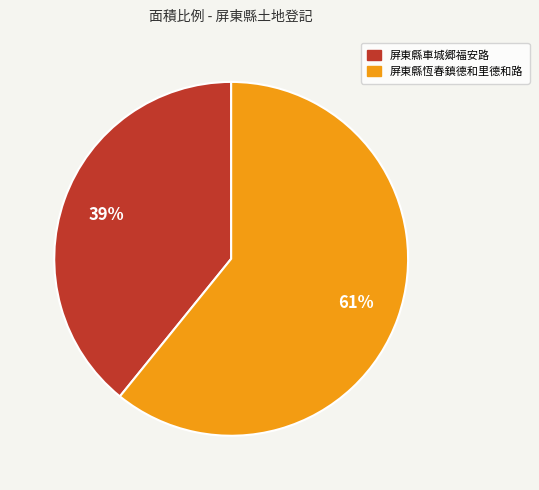

What is the ratio of the value at 屏東縣車城郷福安路 to the value at 屏東縣恆春鎮德和里德和路?

0.6